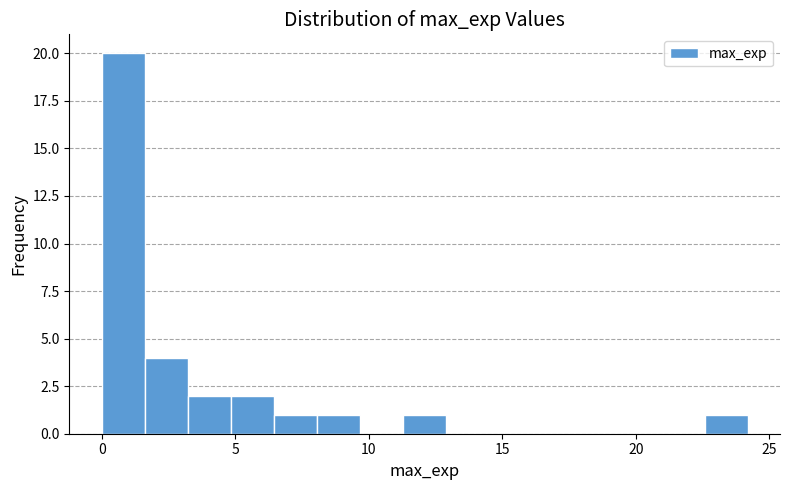

Read against the x-axis, roughly where is the centre of the tallest bar?

1.0